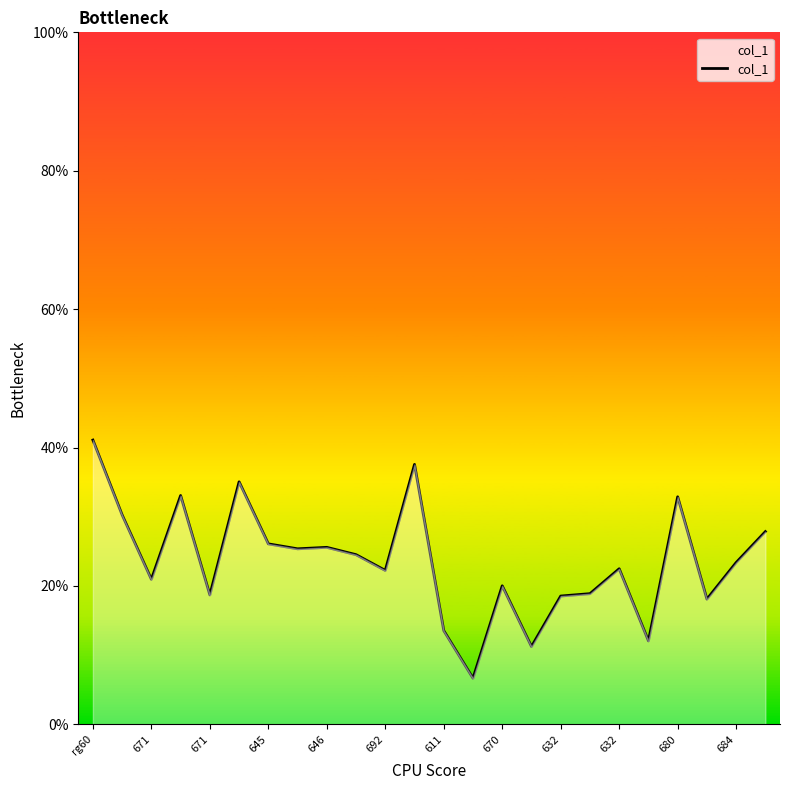

What is the maximum value shown in the chart?

41.1